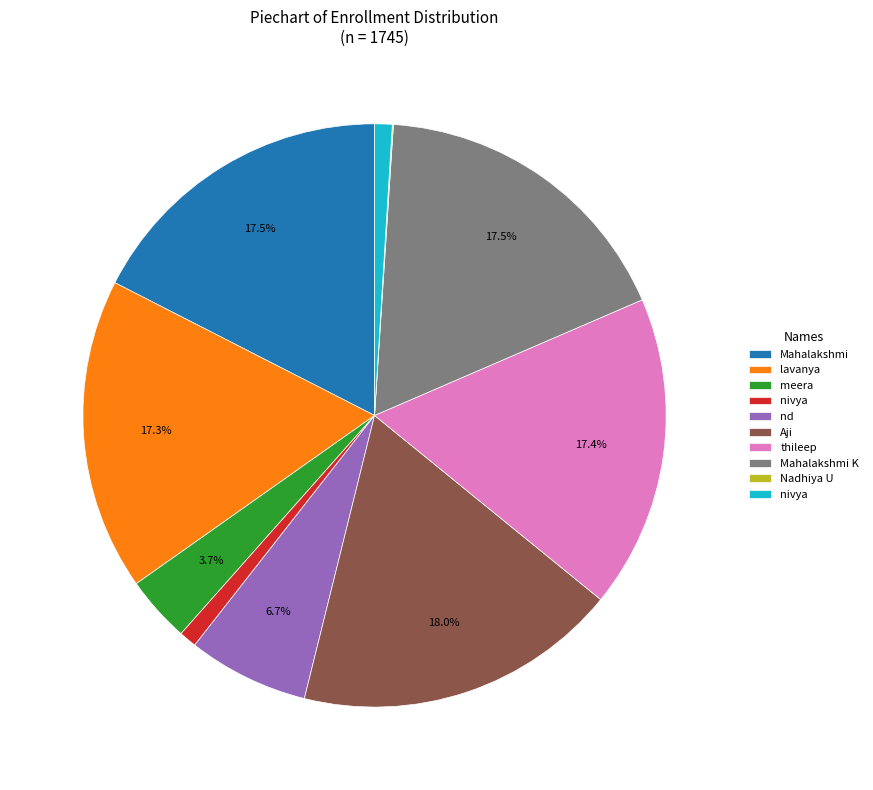

Does any single category account for the majority?

No